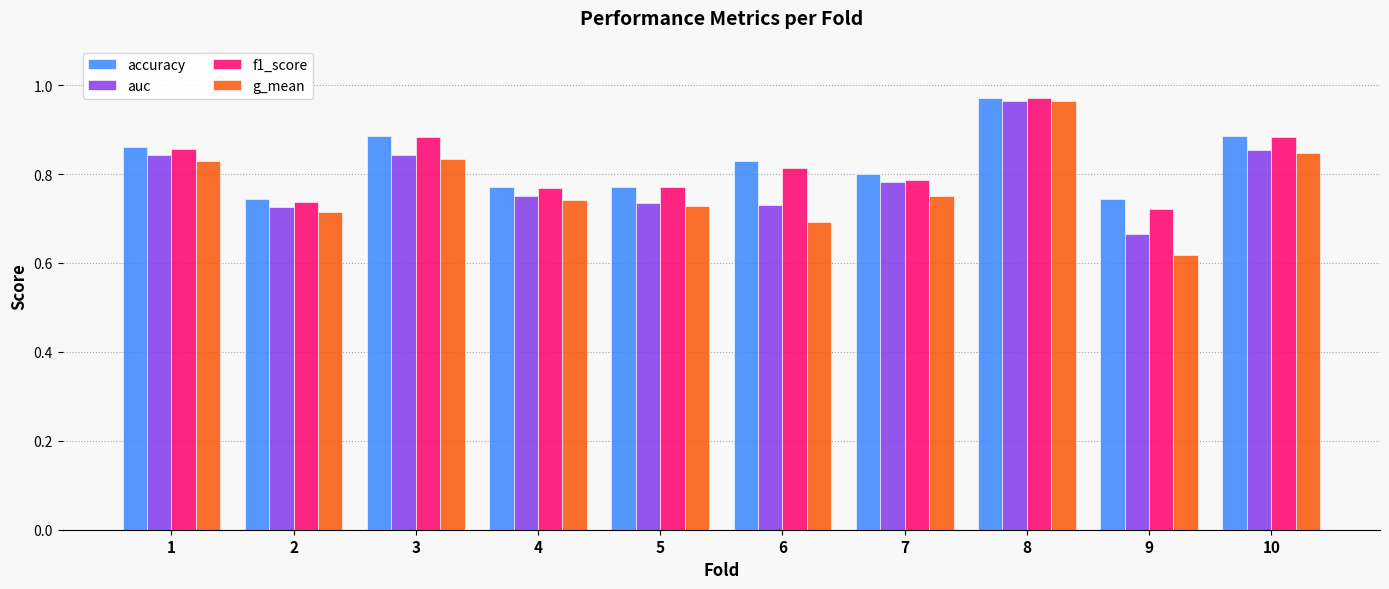

Which series has the widest spread of values?

g_mean